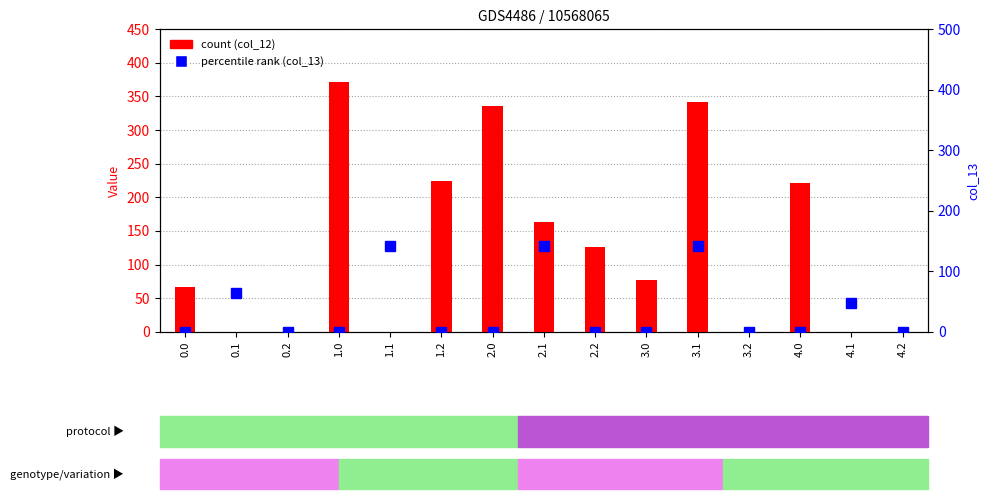

How many values in col_13 (percentile rank) are above zero?

5